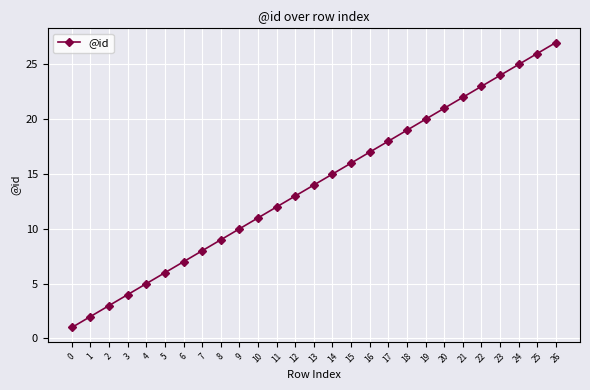

True or false: the data shows 29 at 20.

False